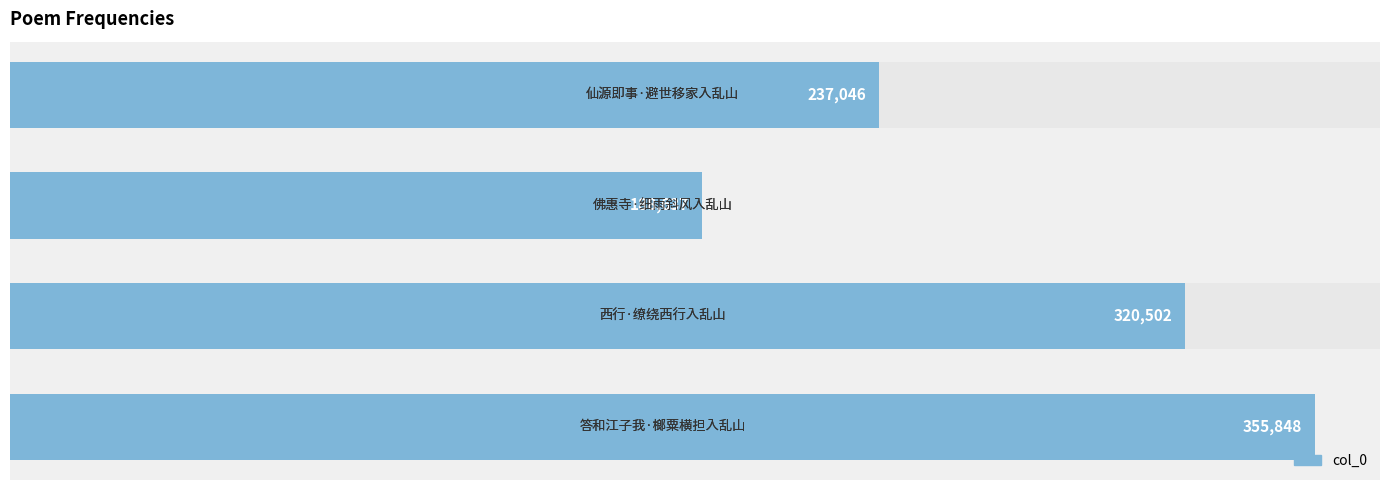

Reading left to right, transcribe all the data shown in this chart.

0=237046	50000=188637	100000=320502	150000=355848